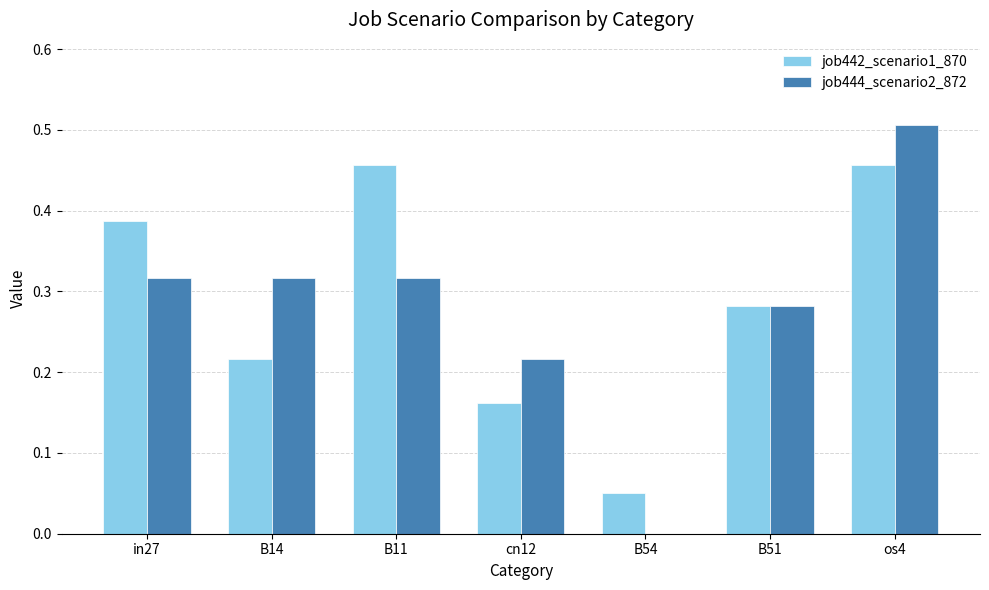

Between B11 and os4, which series saw the biggest shift?

job444_scenario2_872